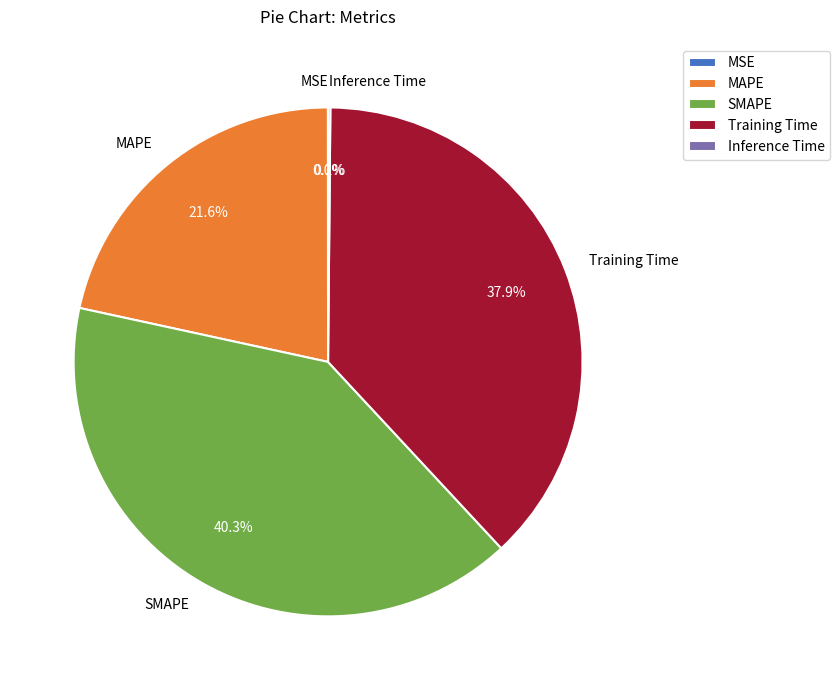

Is there a majority slice in this chart?

No